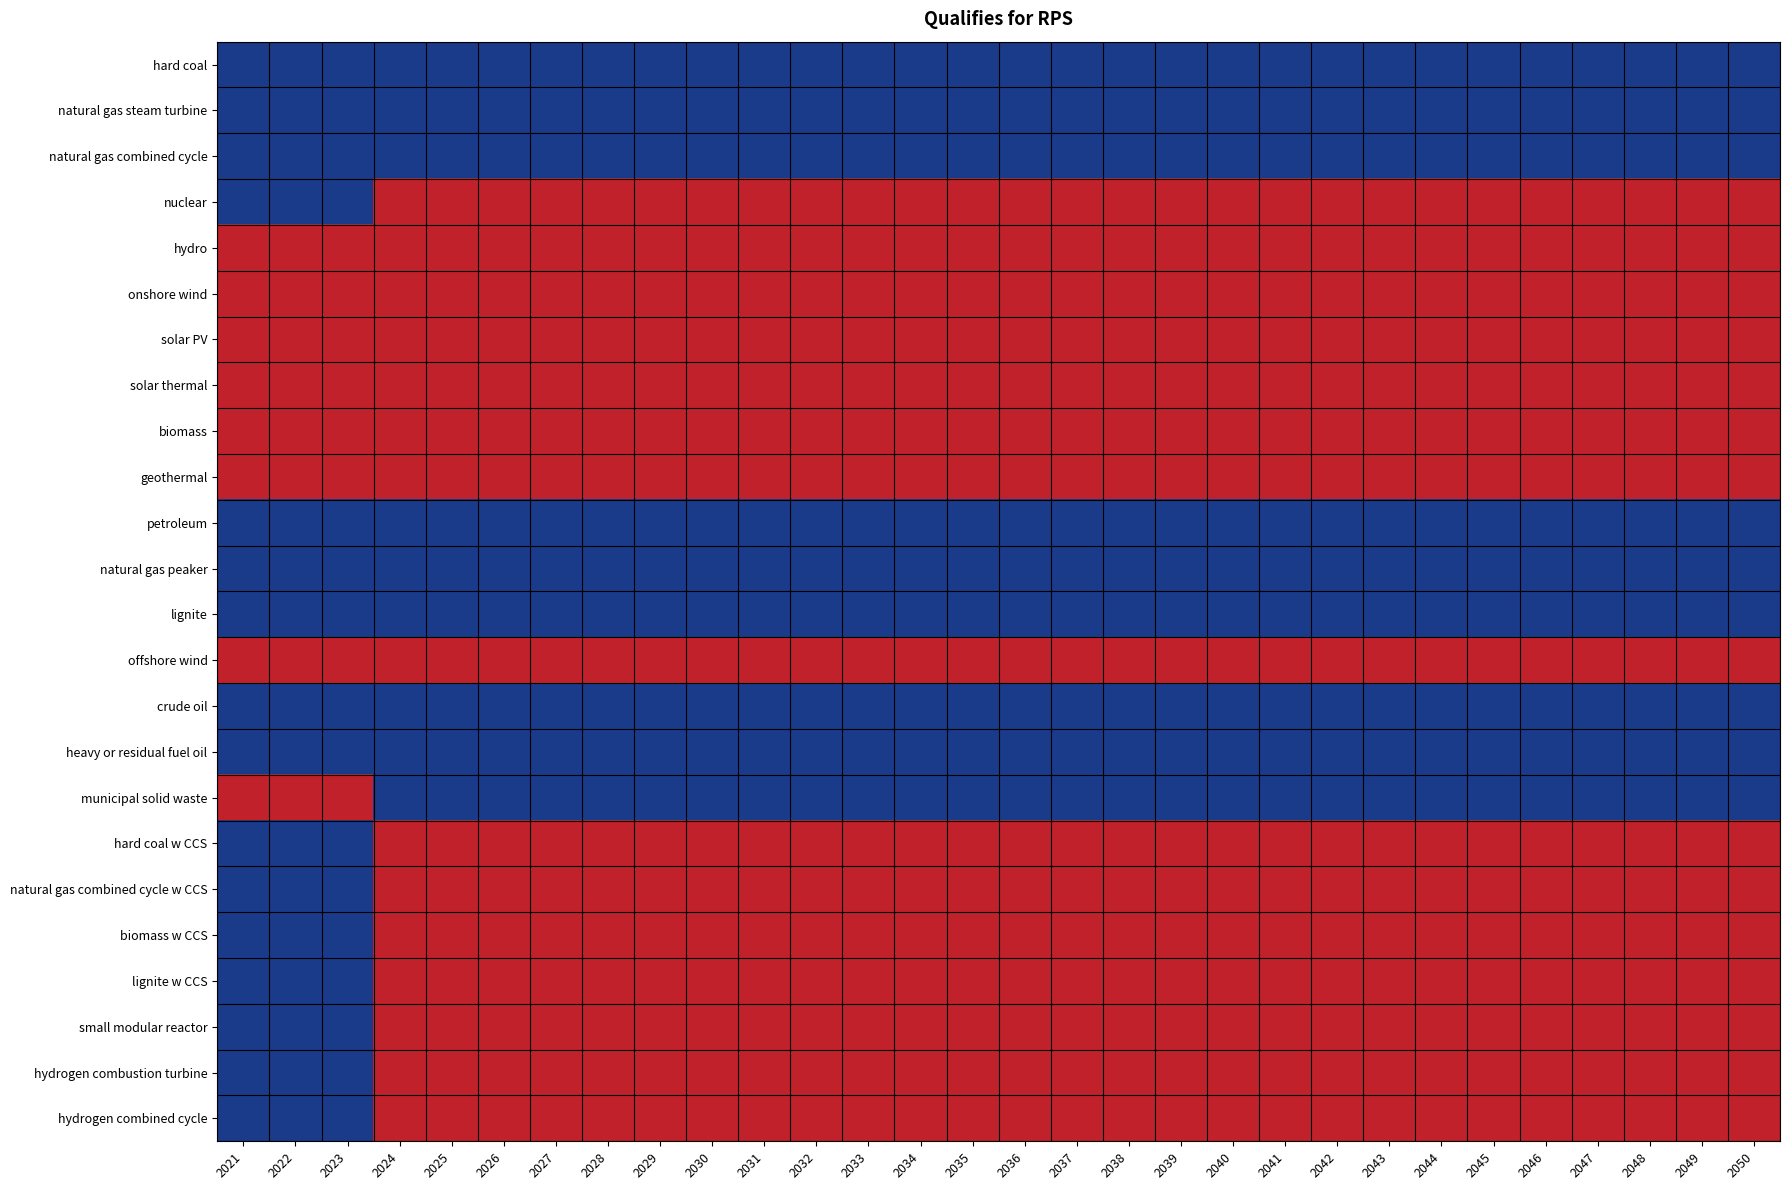

What is the total value across all series at 2047?

15